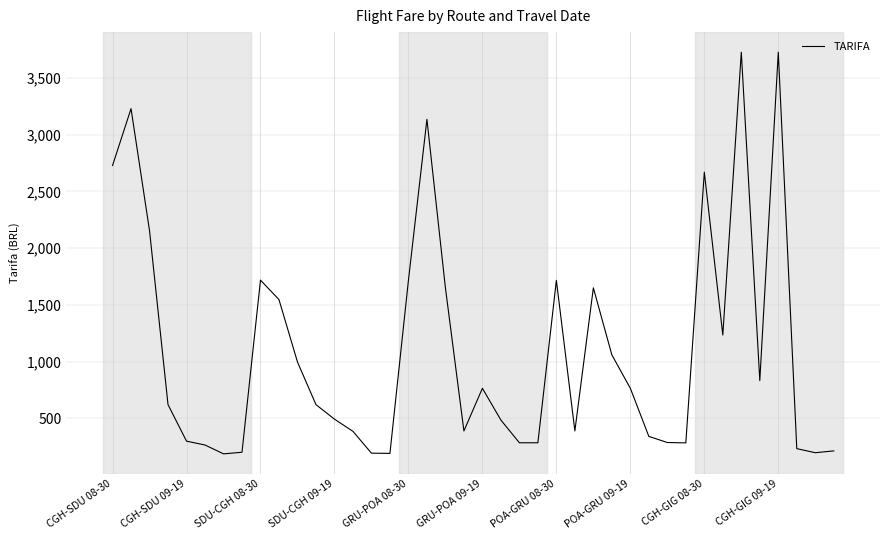

What is the difference between the maximum and minimum values?

3542.0